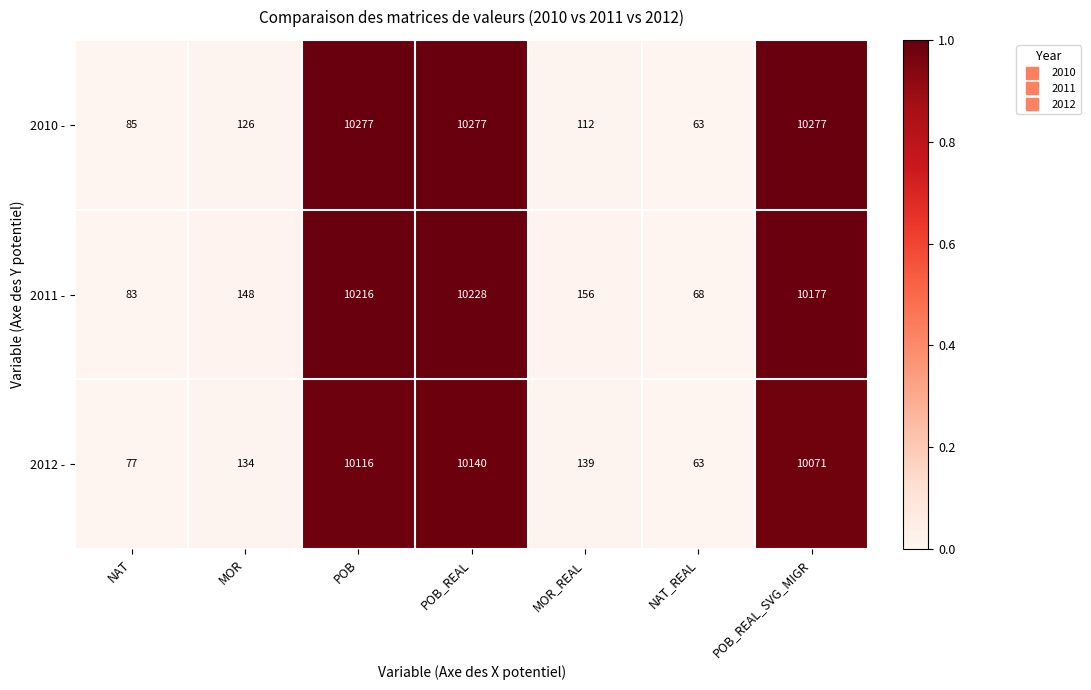

Reading left to right, extract all data points from this chart.

2010 -: NAT=85	MOR=126	POB=10277	POB_REAL=10277	MOR_REAL=112	NAT_REAL=63	POB_REAL_SVG_MIGR=10277
2011 -: NAT=83	MOR=148	POB=10216	POB_REAL=10228	MOR_REAL=156	NAT_REAL=68	POB_REAL_SVG_MIGR=10177
2012 -: NAT=77	MOR=134	POB=10116	POB_REAL=10140	MOR_REAL=139	NAT_REAL=63	POB_REAL_SVG_MIGR=10071